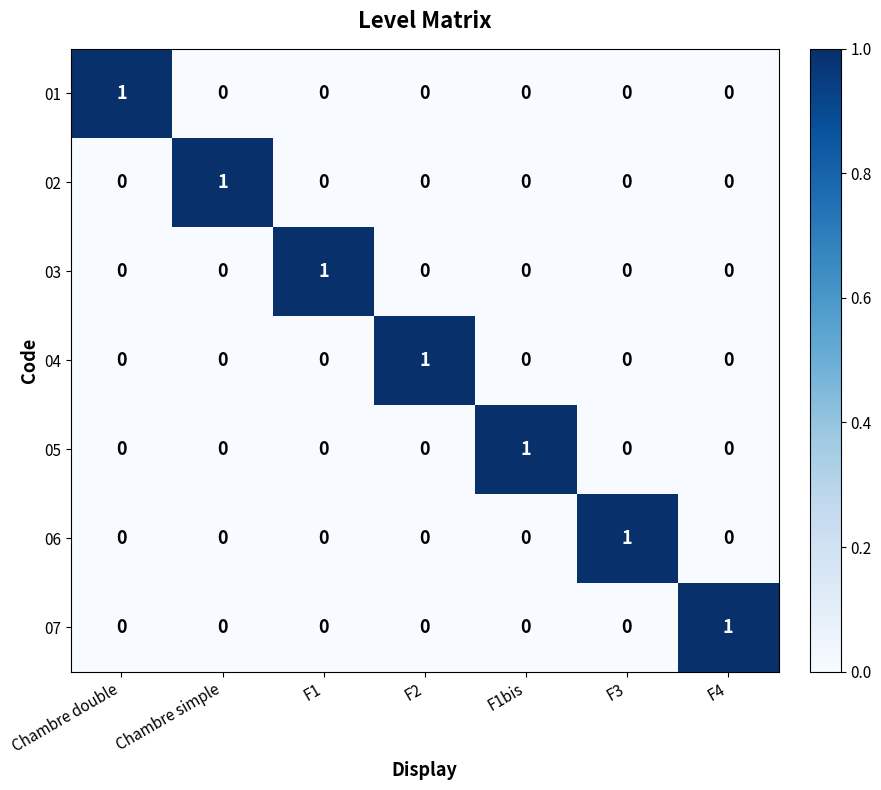

True or false: 03 has a value of -1 at F2.

False